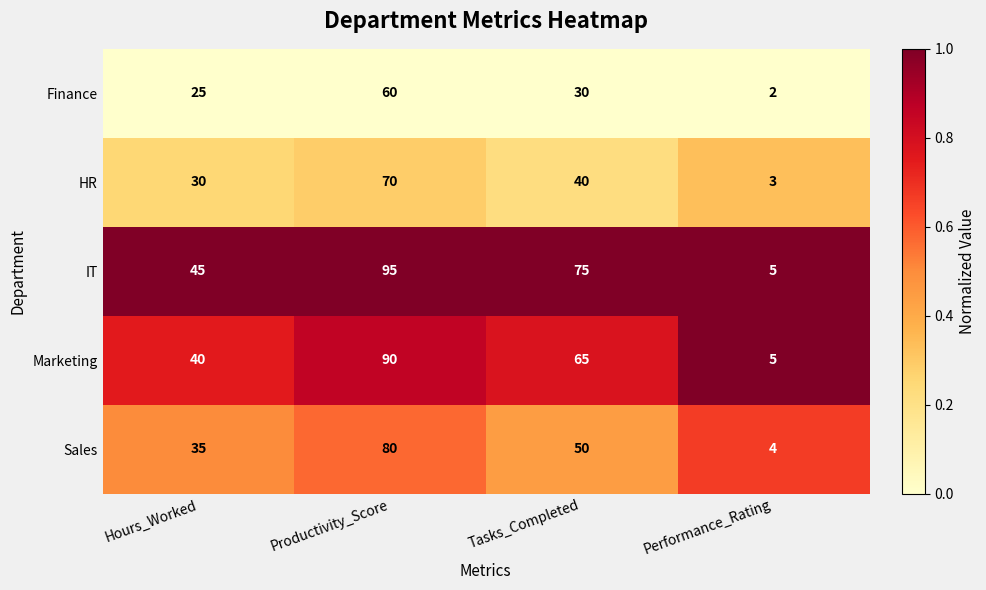

Which series has the largest total across all categories?

IT